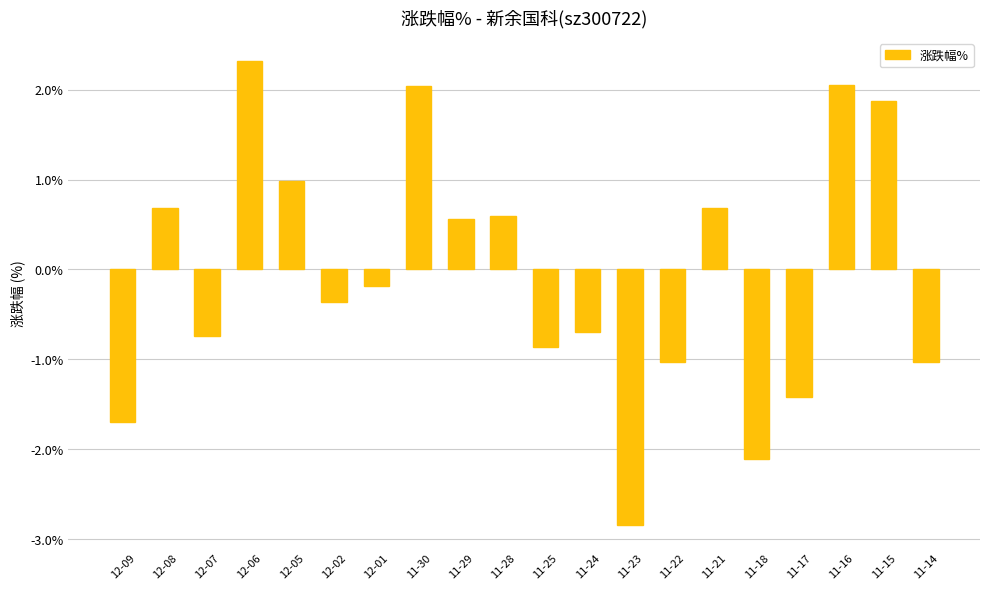

Which label corresponds to the largest value in the chart?

12-06